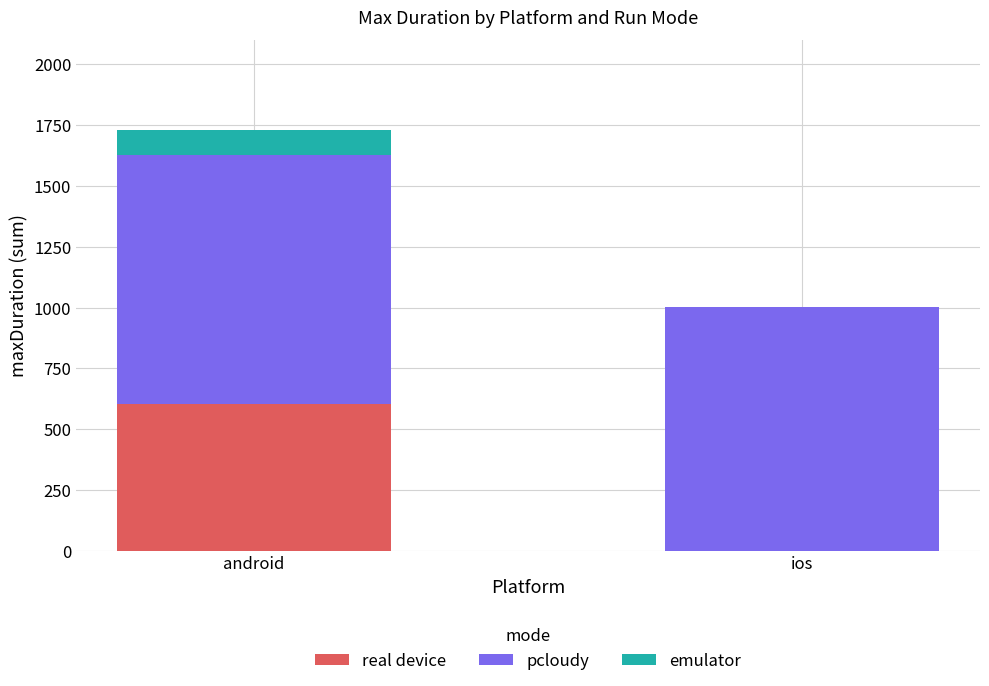

What is the sum of all real device values?

603